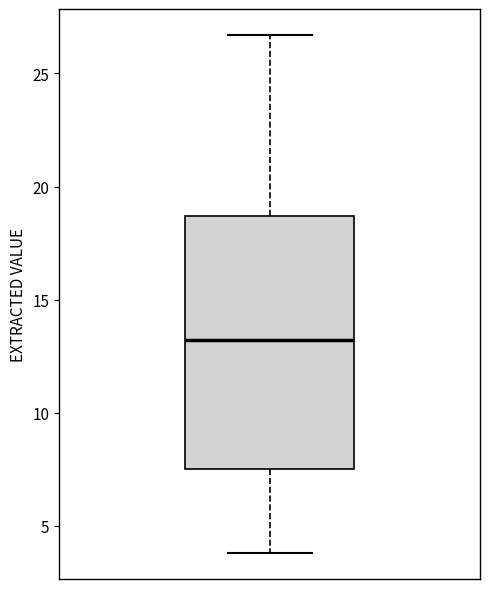

Transcribe this box plot: give where the median line is, the range the box spans, and where the two whiskers end, as read against the y-axis. The values are not printed on the chart, so give them approximately, as read against the axis.

median 13.0, box 7.5 to 18.5, whiskers 4.0 to 26.5